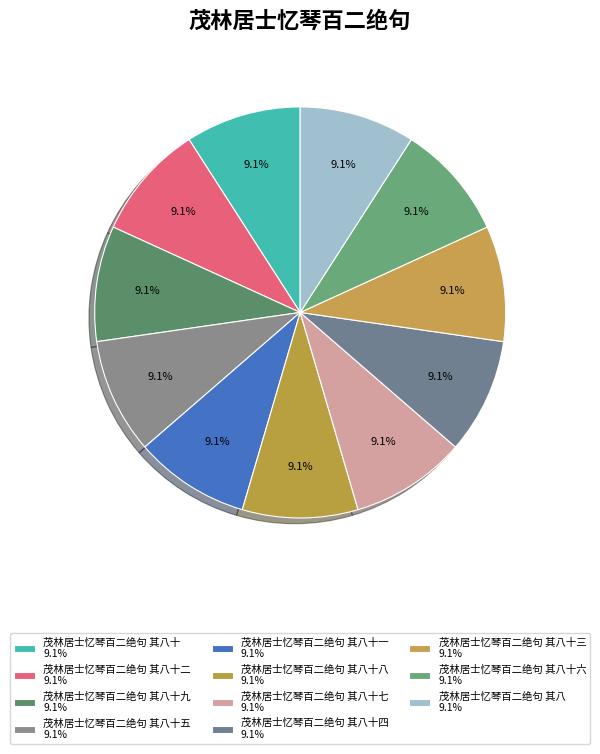

Rank the categories by value from lowest to highest.

茂林居士忆琴百二绝句 其八, 茂林居士忆琴百二绝句 其八十, 茂林居士忆琴百二绝句 其八十一, 茂林居士忆琴百二绝句 其八十二, 茂林居士忆琴百二绝句 其八十三, 茂林居士忆琴百二绝句 其八十四, 茂林居士忆琴百二绝句 其八十五, 茂林居士忆琴百二绝句 其八十六, 茂林居士忆琴百二绝句 其八十七, 茂林居士忆琴百二绝句 其八十八, 茂林居士忆琴百二绝句 其八十九